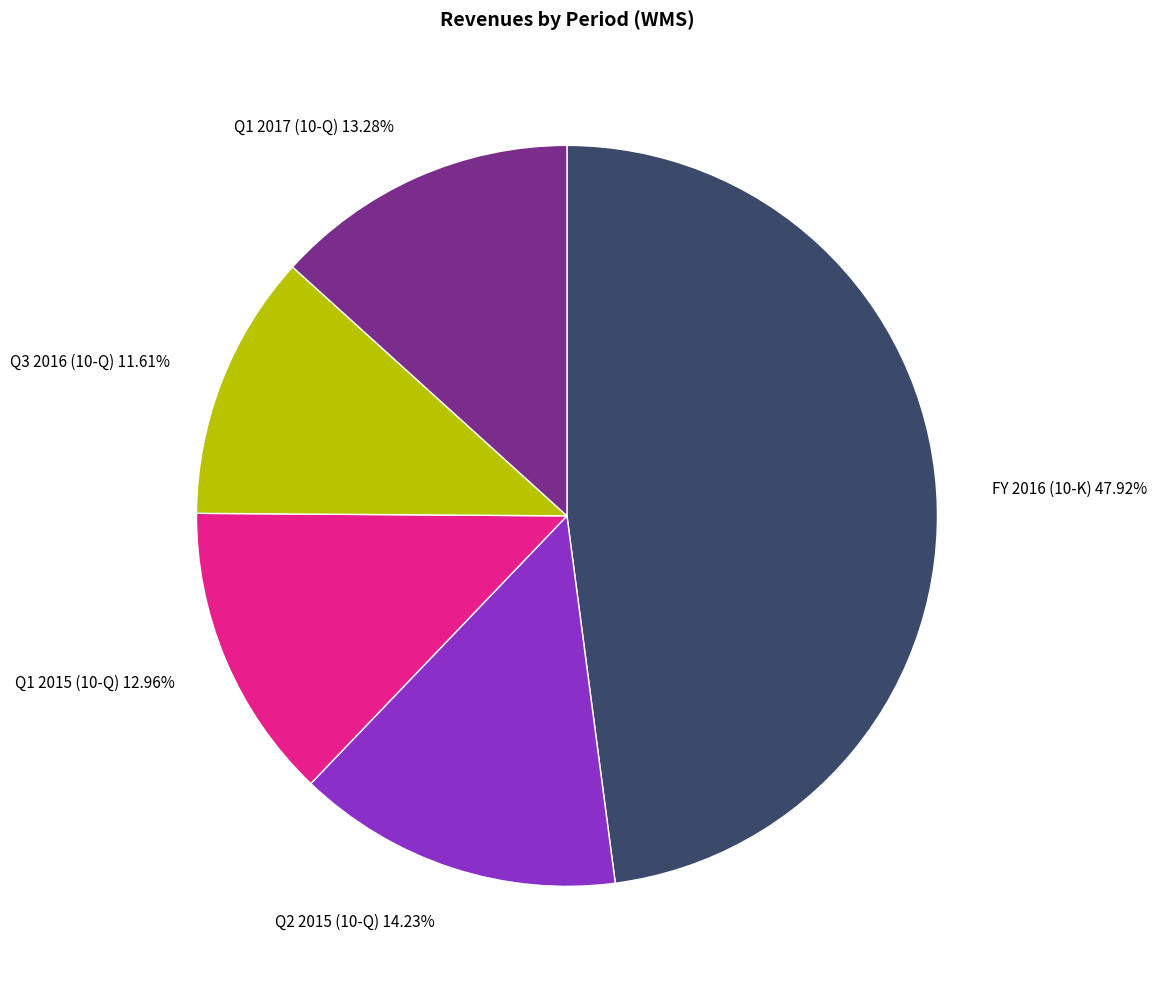

Is there any slice that represents more than half of the pie?

No